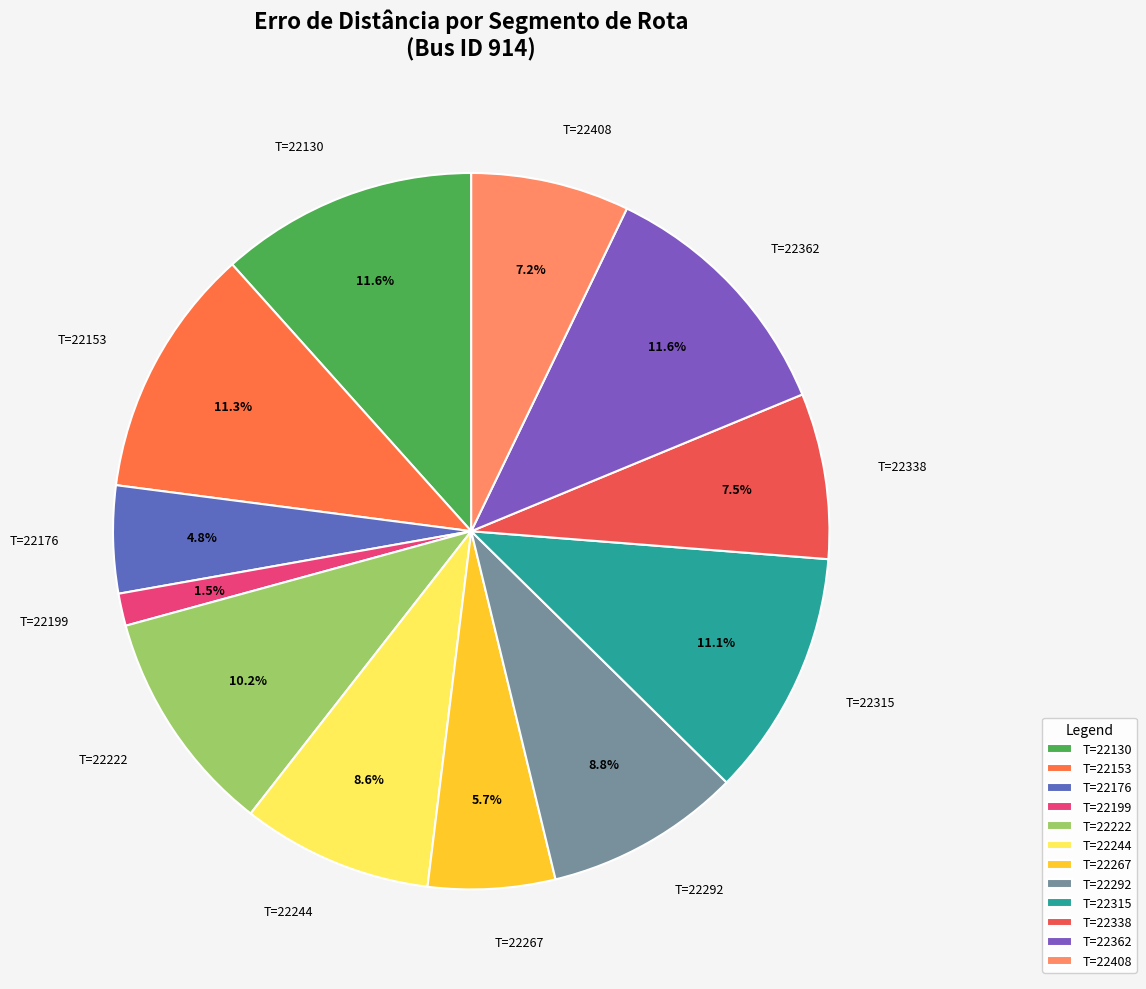

How many segments does this pie chart have?

12